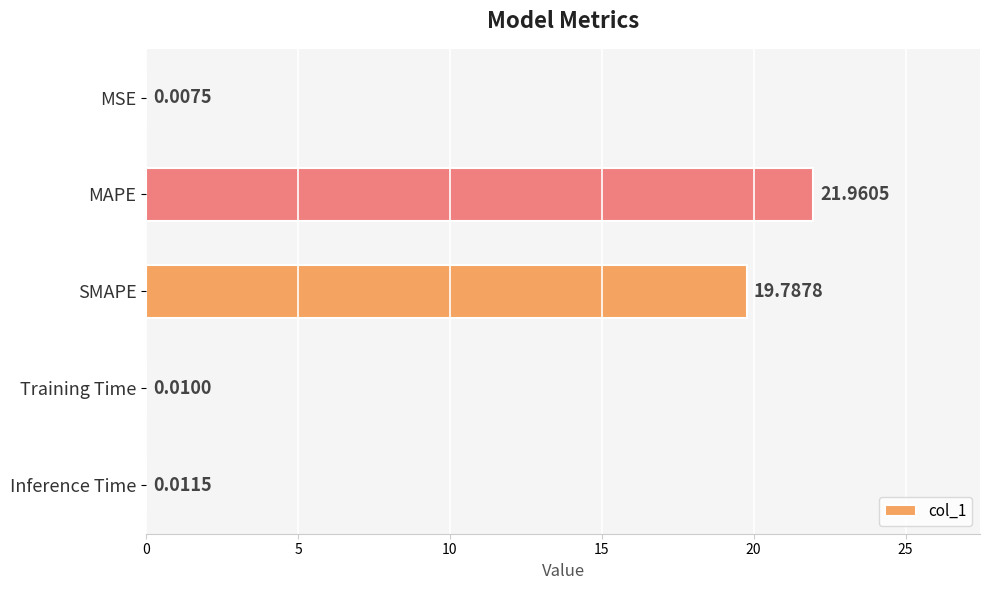

Between Inference Time and MAPE, which is larger?

MAPE